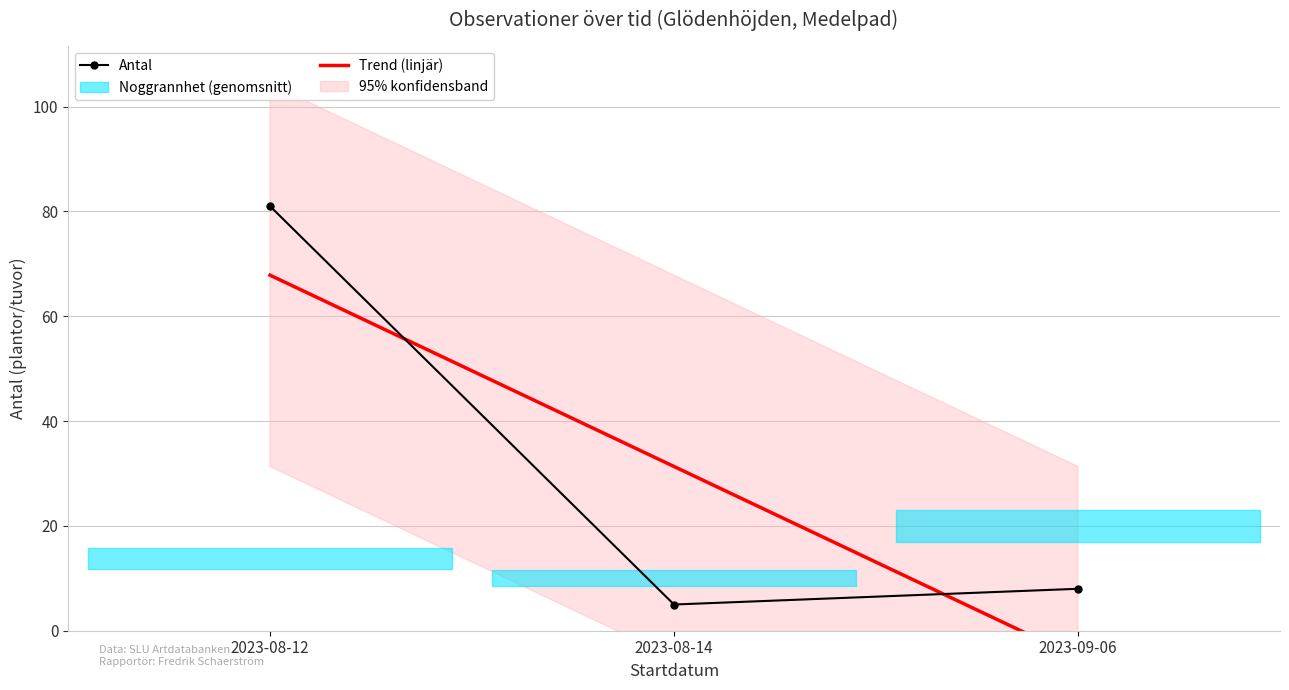

Rank the series by their average value, from highest to lowest.

Antal, Trend (linjär)